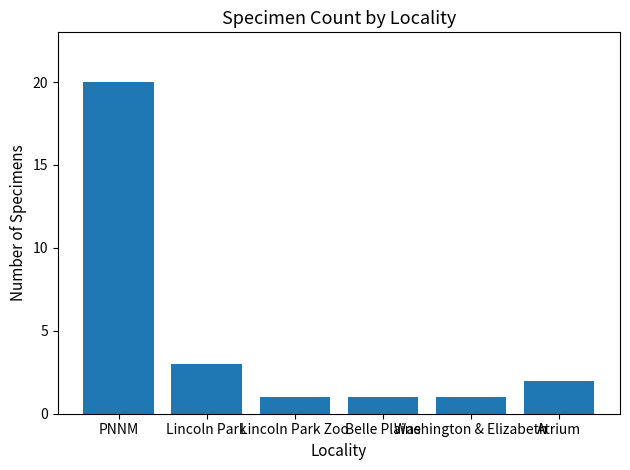

What is the label of the 2nd bar from the left?

Lincoln Park